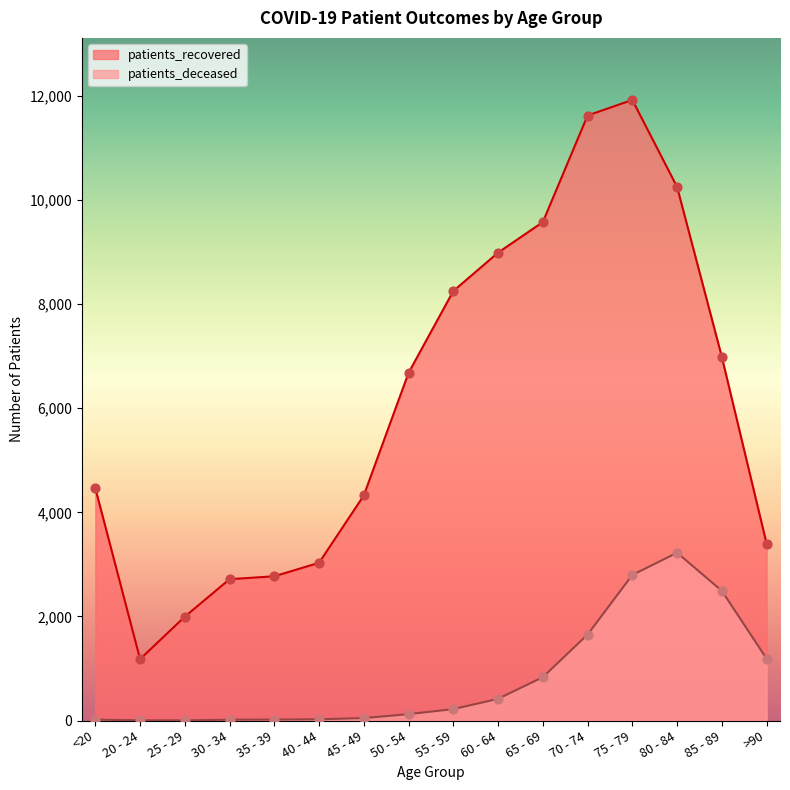

Which series has the largest Y range (max minus min)?

patients_recovered